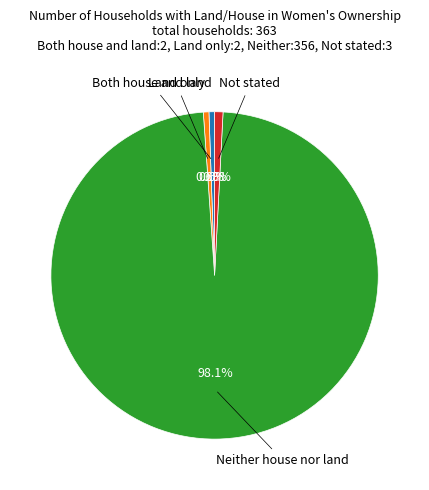

To the nearest percent, what is the combined percentage of Not stated and Land only?

1%